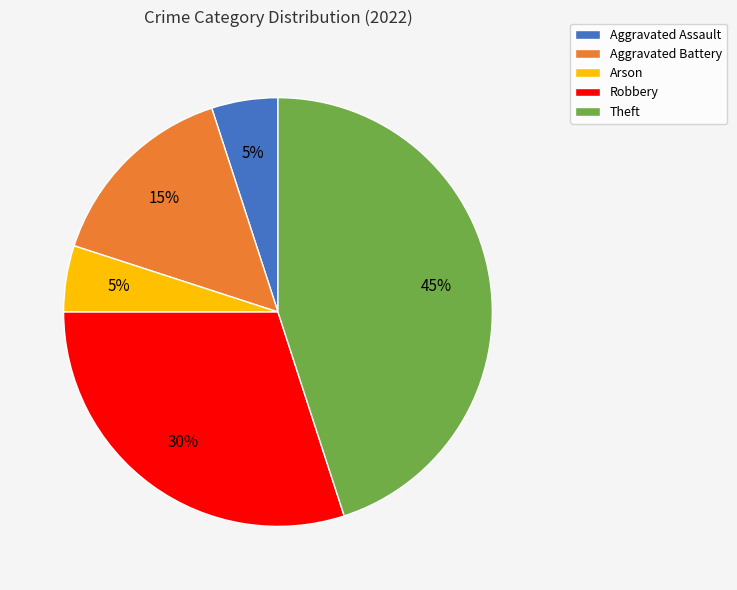

Is it true that Aggravated Battery is 21% of the pie?

False